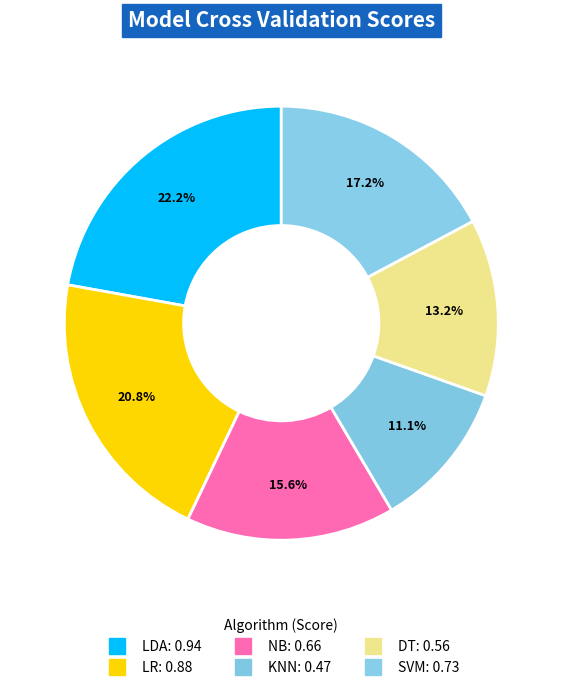

What is the smallest slice in the pie chart?

KNN